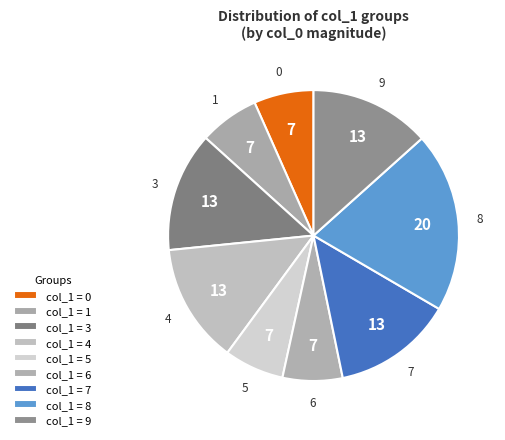

Is it true that 9 is 13% of the pie?

True